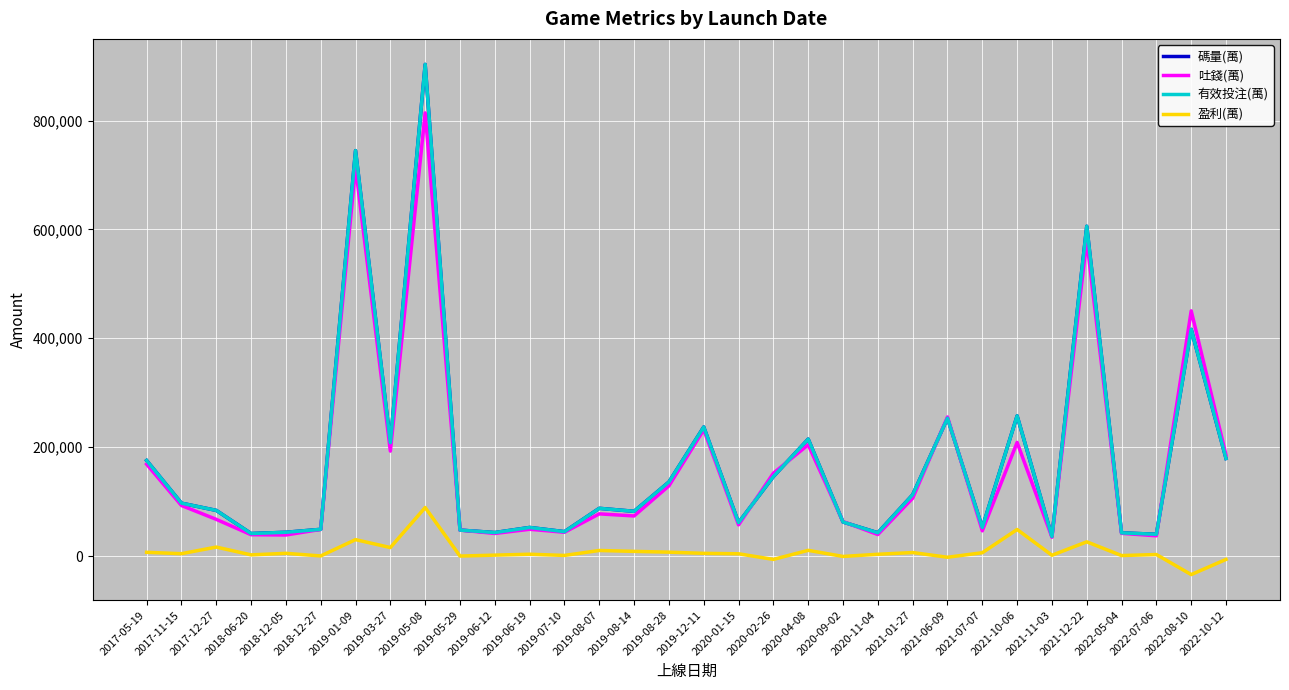

What is the label of the 27th point from the right?

2018-12-27